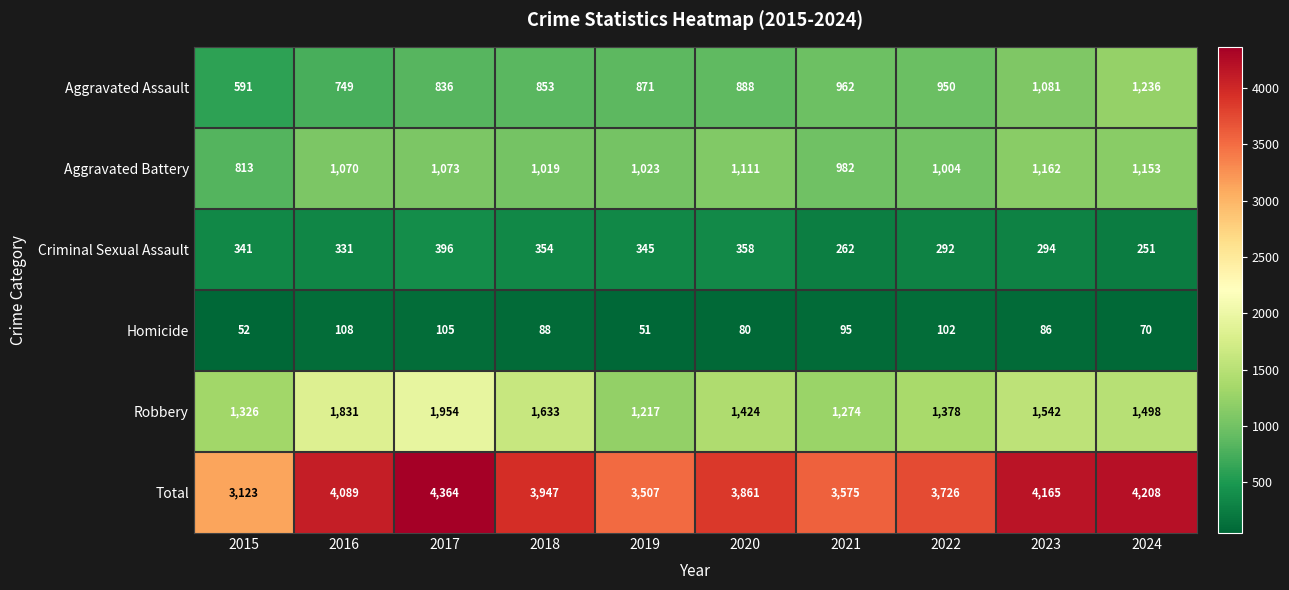

What is the difference between the maximum and minimum values in the Aggravated Assault series?

645